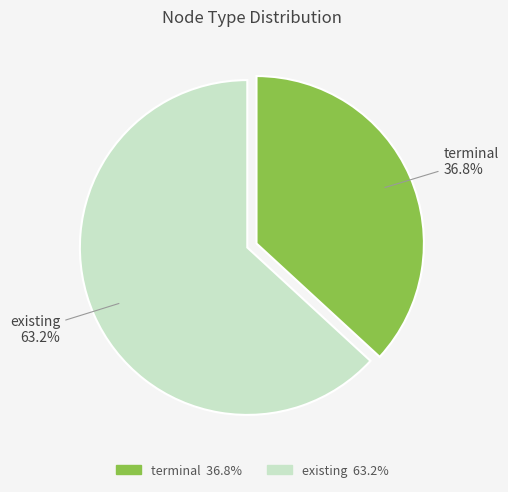

To the nearest percent, what percentage of the pie is existing?

63%